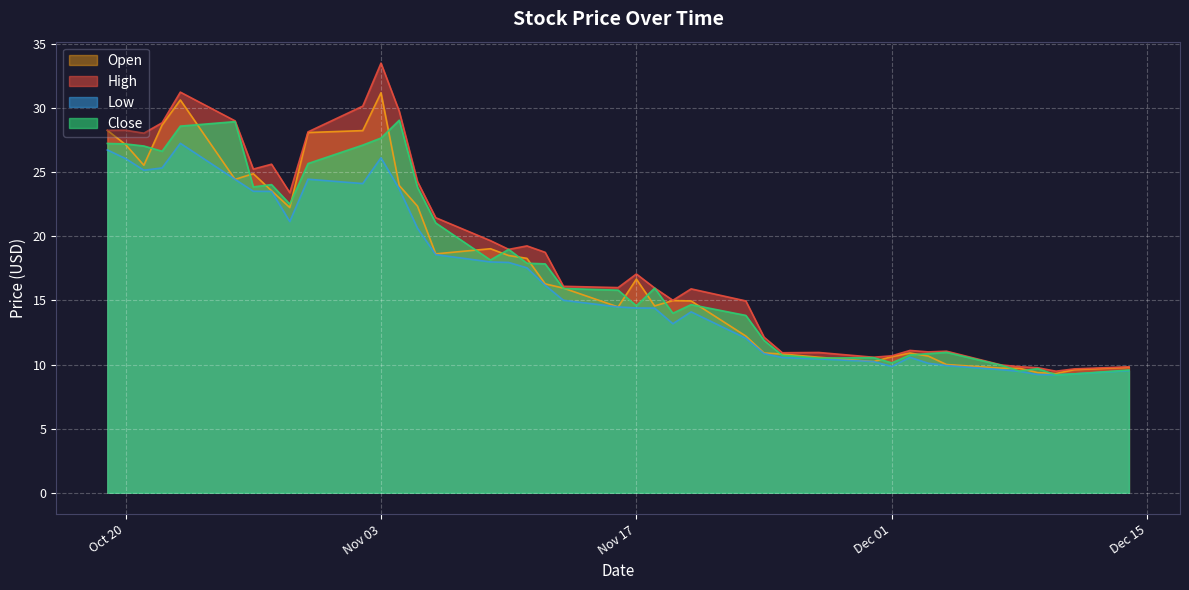

What is the spread (max minus min) of values at 2020-11-16?

1.5